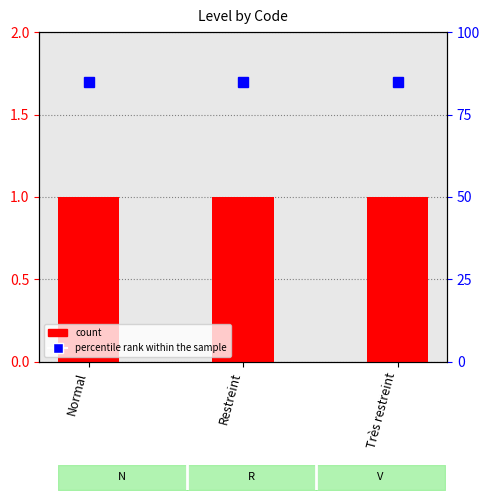

Is it true that count equals 1 at Très restreint?

True